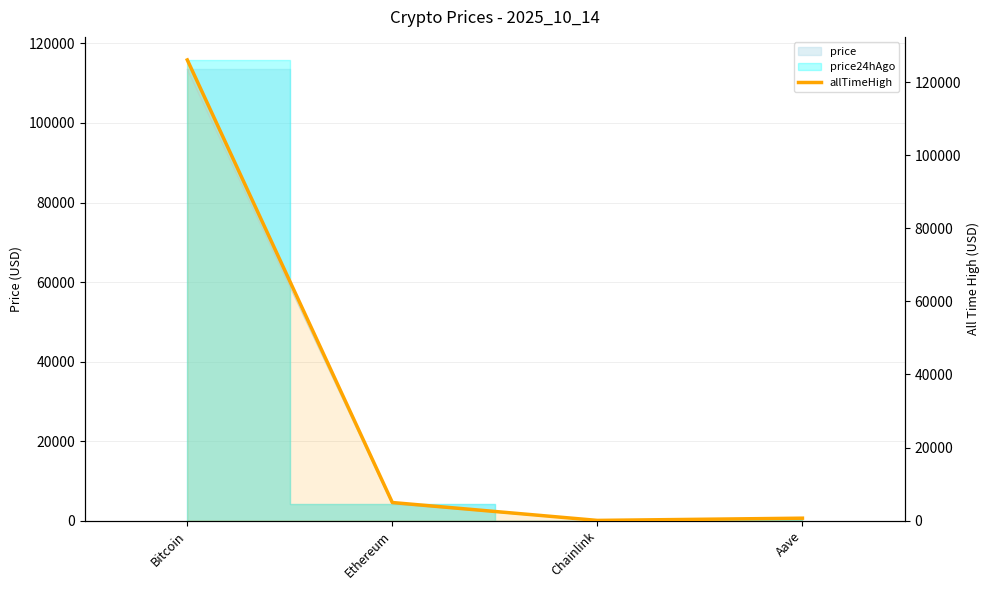

Rank the categories by value from highest to lowest.

Bitcoin, Ethereum, Aave, Chainlink